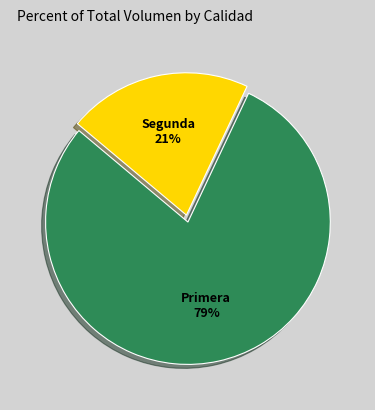

To the nearest percent, what is the average slice percentage?

50%